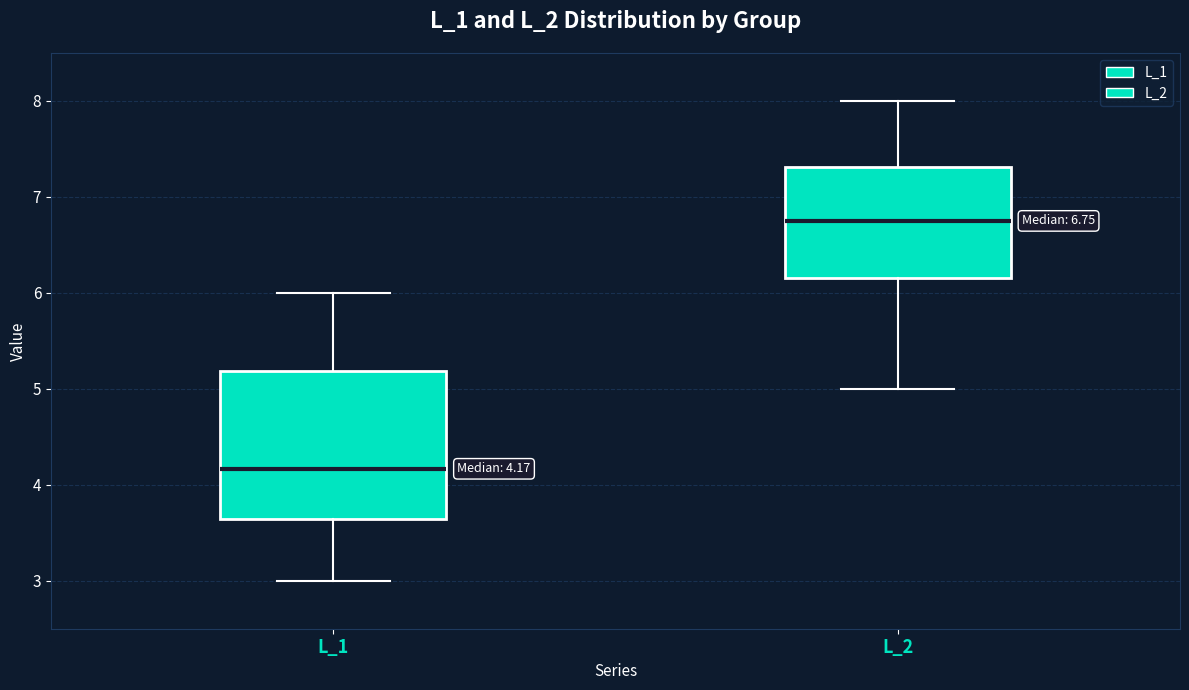

Comparing the boxes themselves (not the whiskers), which one is the tallest?

L_1